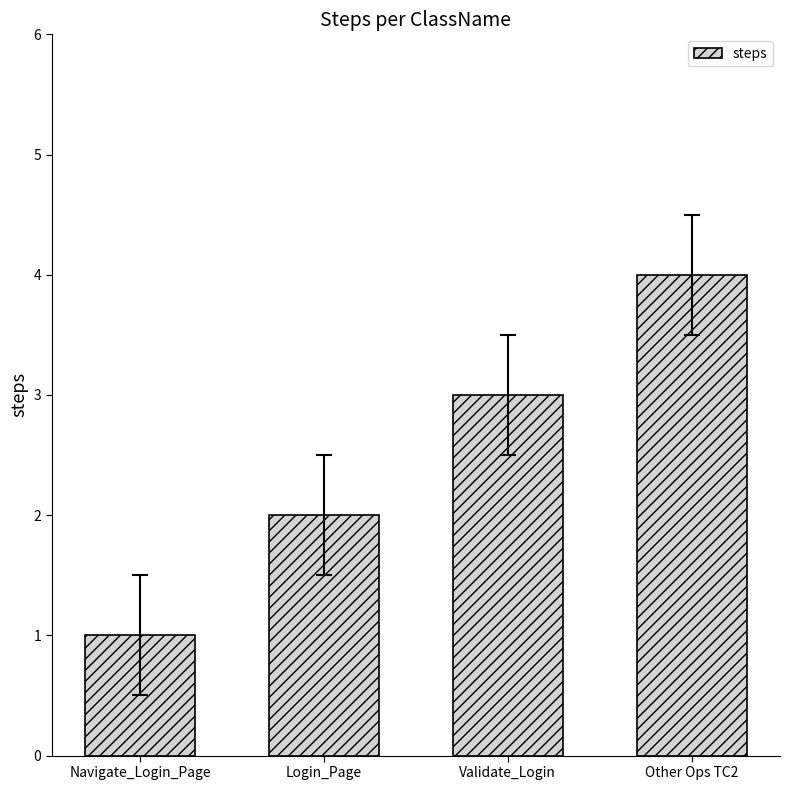

List the labels in order of value, smallest first.

Navigate_Login_Page, Login_Page, Validate_Login, Other Ops TC2